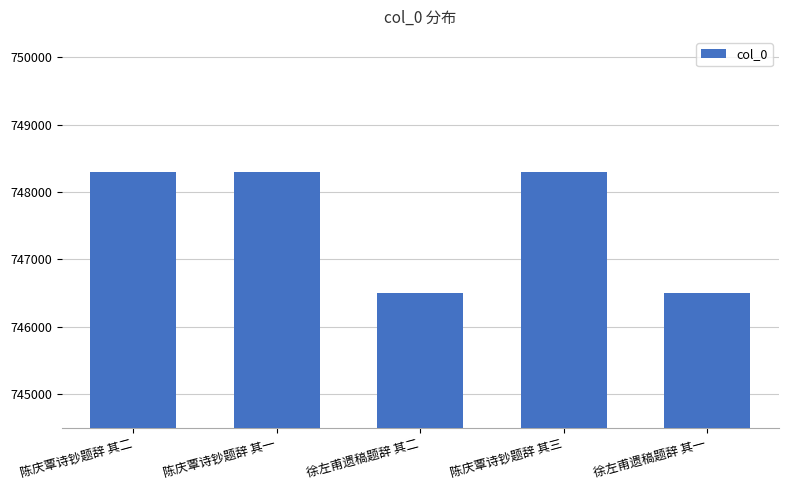

Approximately how many times larger is the value at 徐左甫遗稿题辞 其一 compared to 陈庆覃诗钞题辞 其二?

1.0